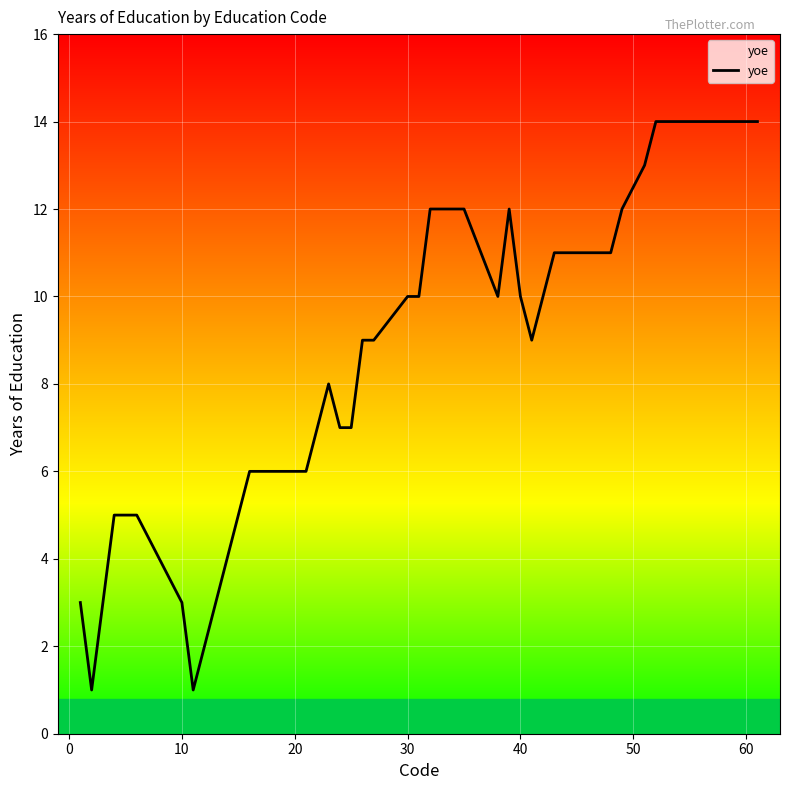

Reading left to right, list all the values displayed in this chart.

3	1	3	5	5	5	3	1	2	3	4	5	6	6	7	8	7	7	9	9	10	10	12	12	12	10	12	10	9	10	11	11	11	11	11	11	12	13	14	14